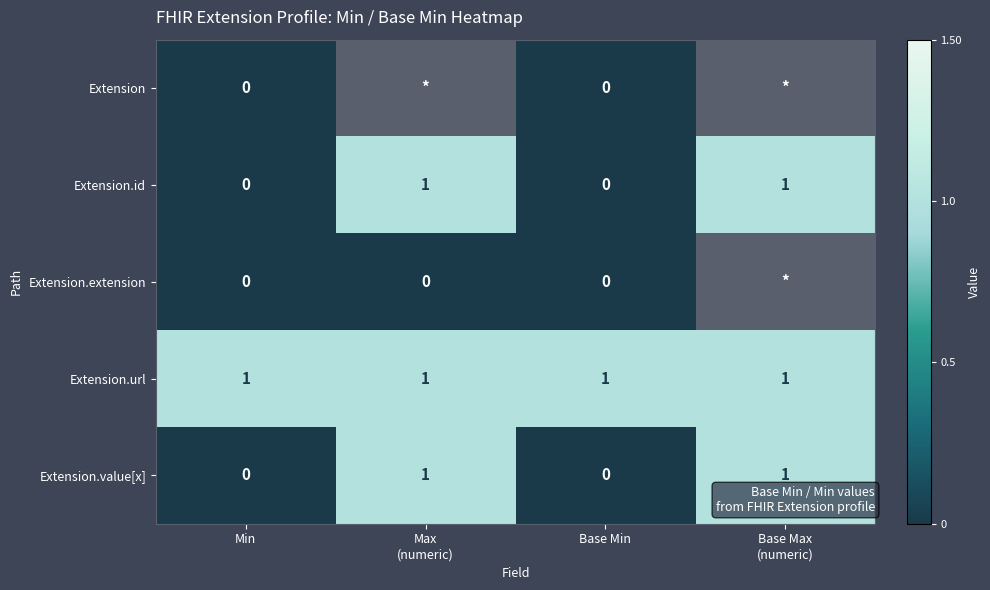

What is the spread (max minus min) of values at Base Min?

1